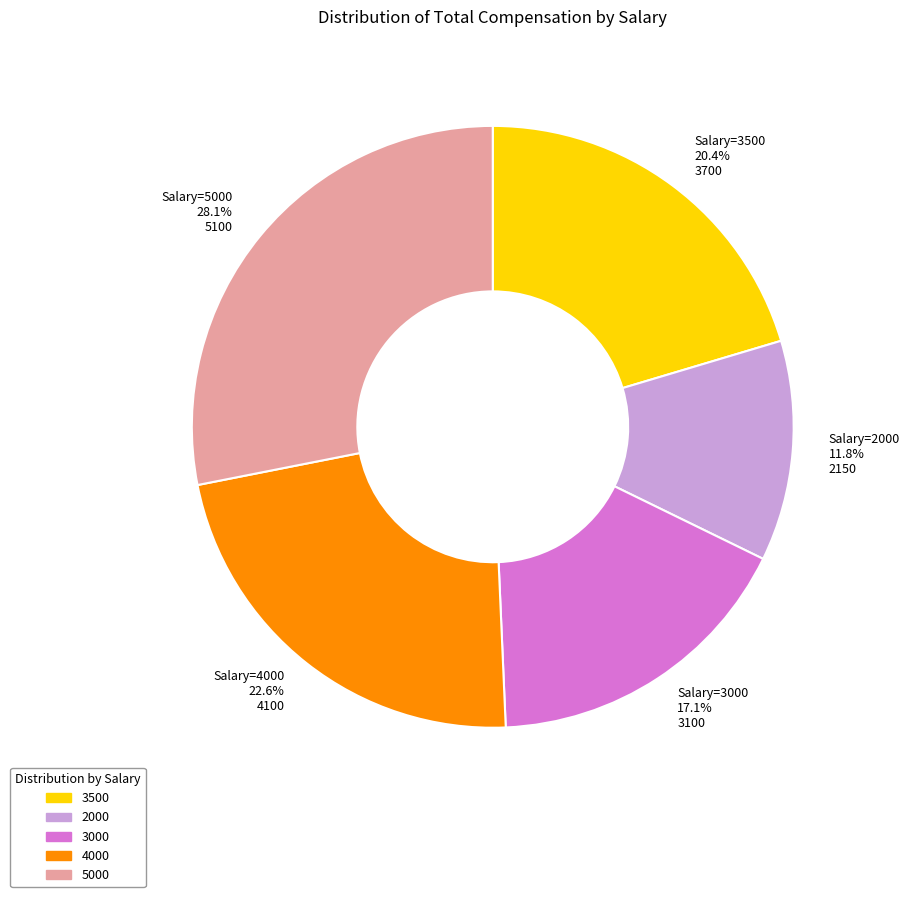

What is the ratio of the value at Salary=3500 to the value at Salary=4000?

0.9